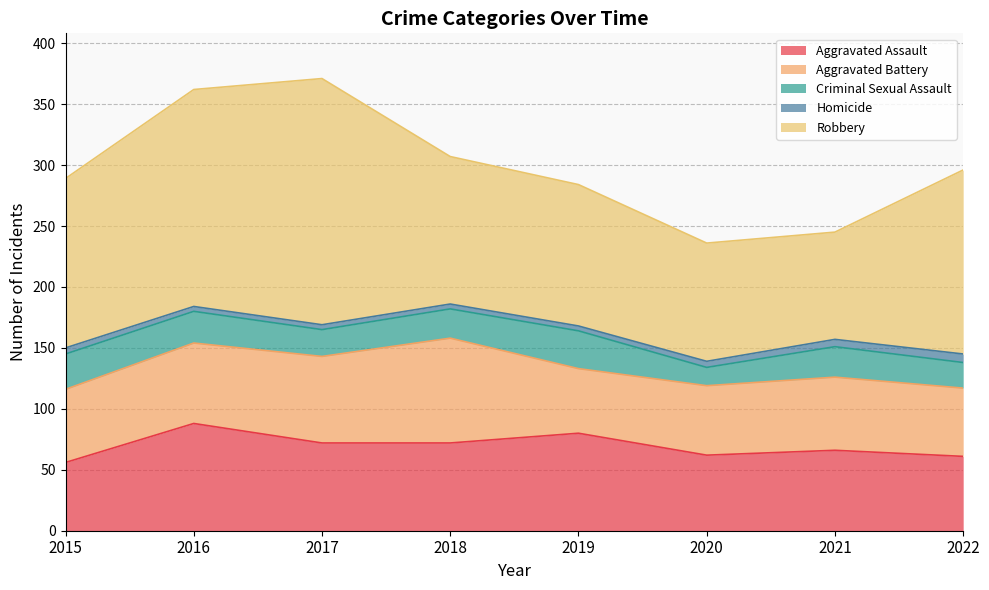

Which category has the highest value across all series?

2017